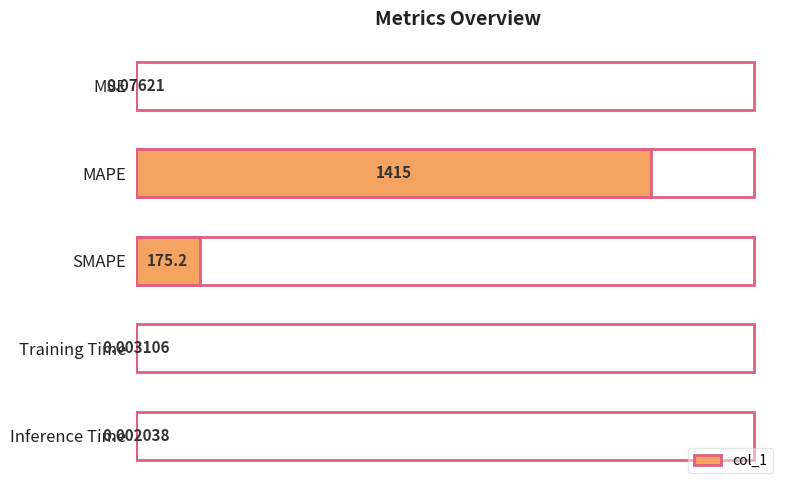

Between SMAPE and MSE, which is larger?

SMAPE